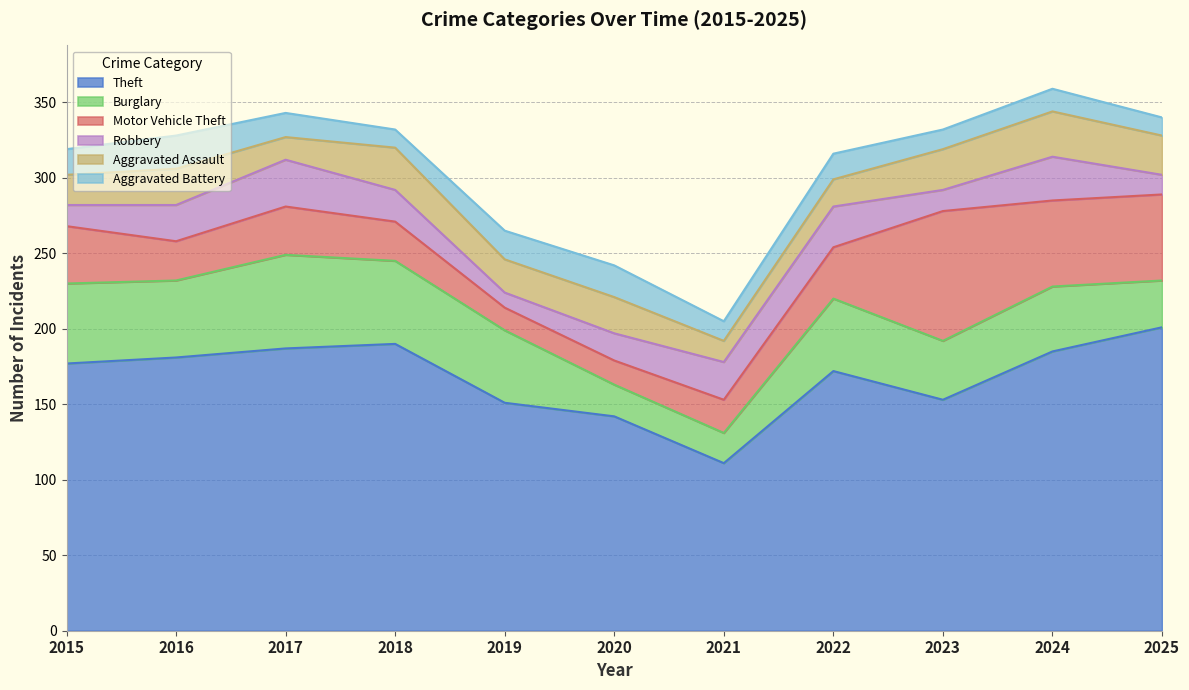

What is the difference between the Robbery values at 2023 and 2022?

13